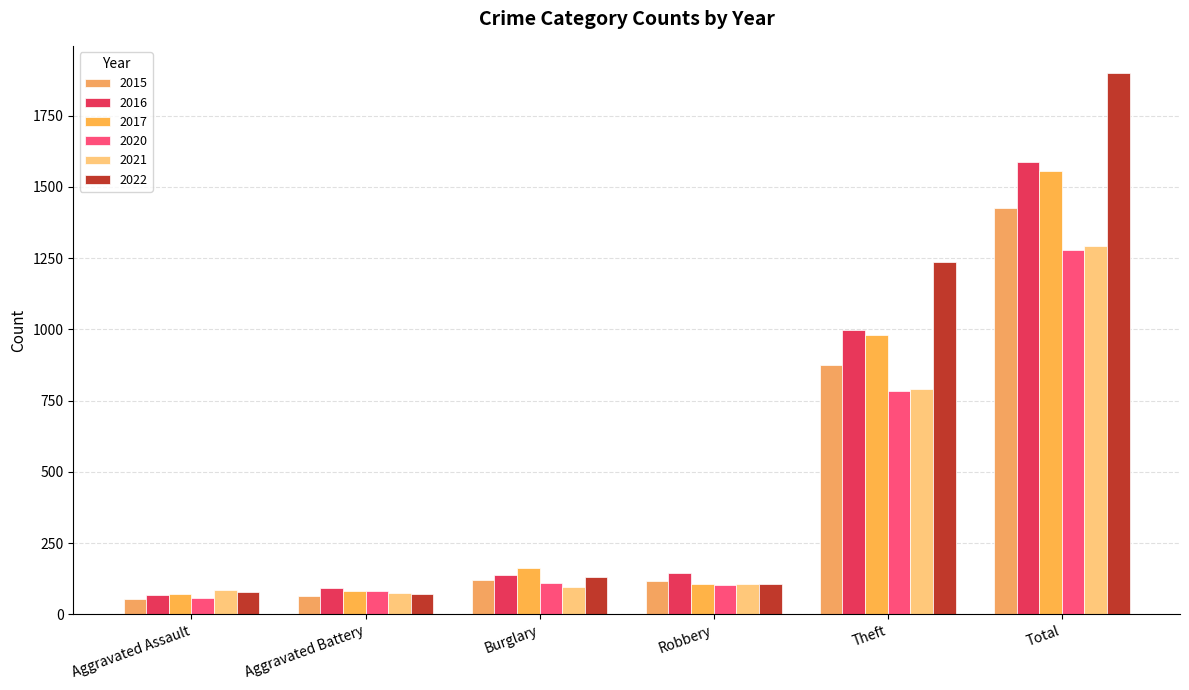

How many categories are shown in the chart?

6